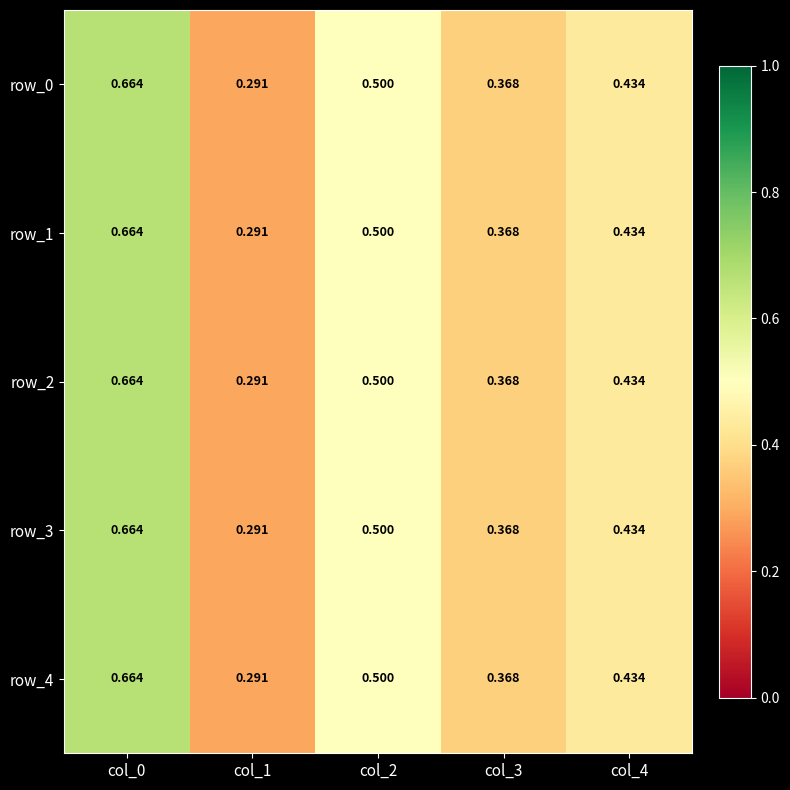

At how many categories does at least one series exceed 0?

5